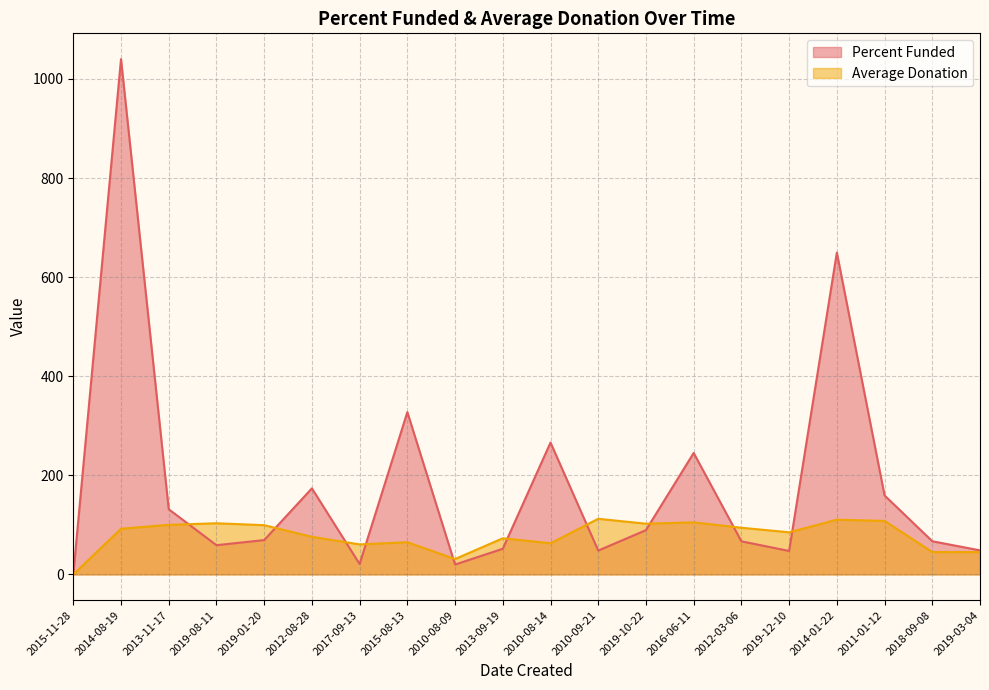

At which label does Average Donation first exceed 92?

2014-08-19